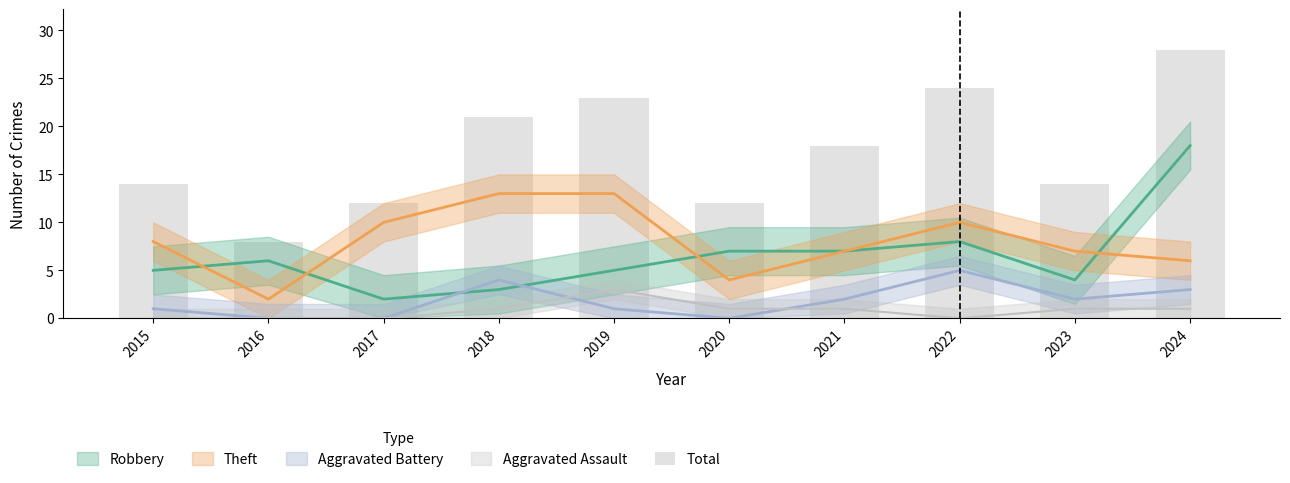

List the labels in order of value, smallest first.

2016, 2017, 2020, 2015, 2023, 2021, 2018, 2019, 2022, 2024